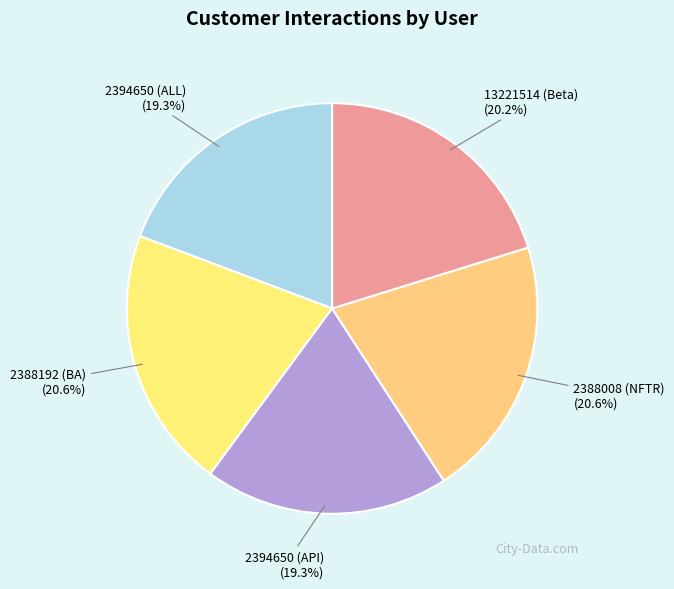

True or false: 13221514 (Beta) accounts for 10% of the total.

False